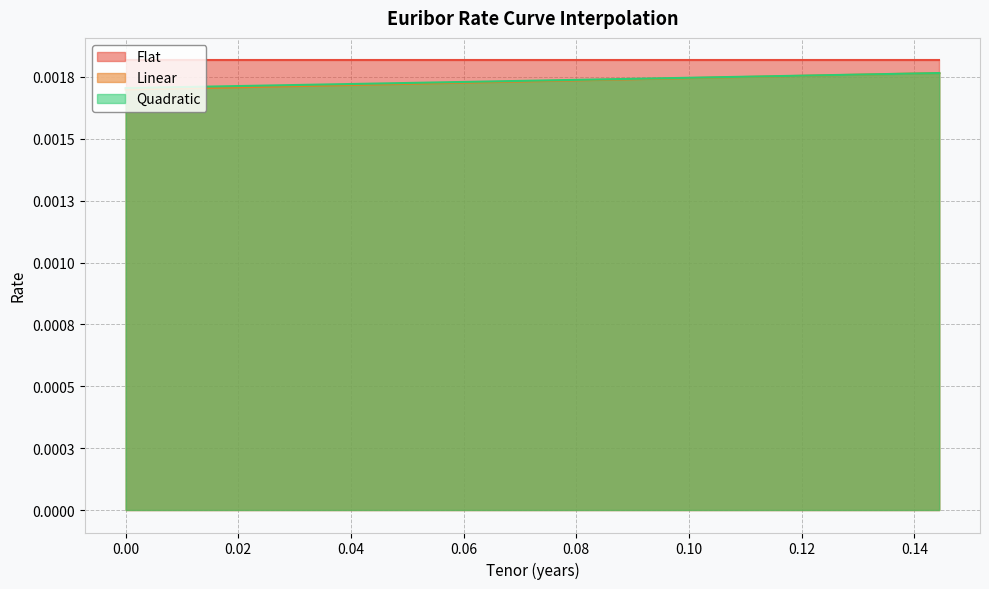

Does the chart display data point markers on the line(s)?

No